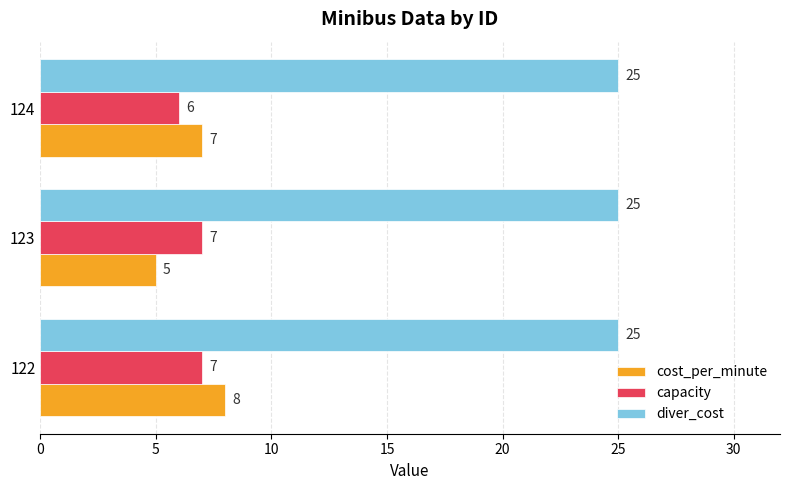

What is the sum of the capacity values at 122 and 124?

13